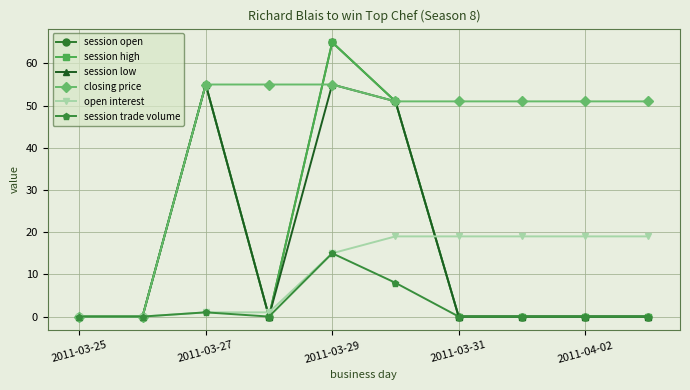

Is this an area chart (filled region under the line)?

No